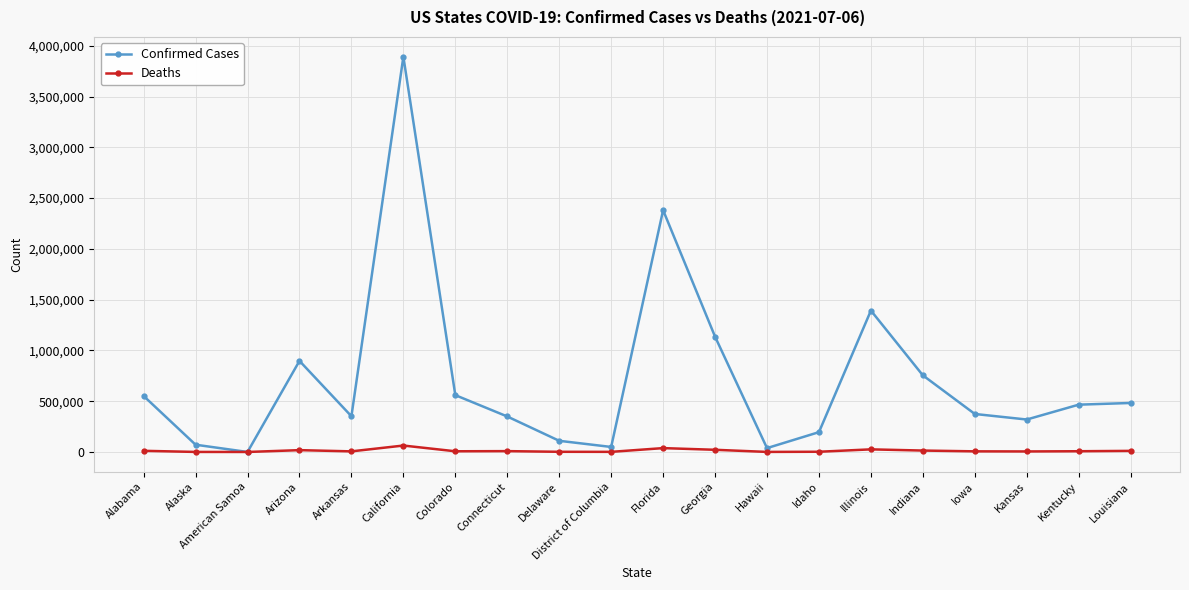

What is the maximum value for Confirmed Cases?

3892664